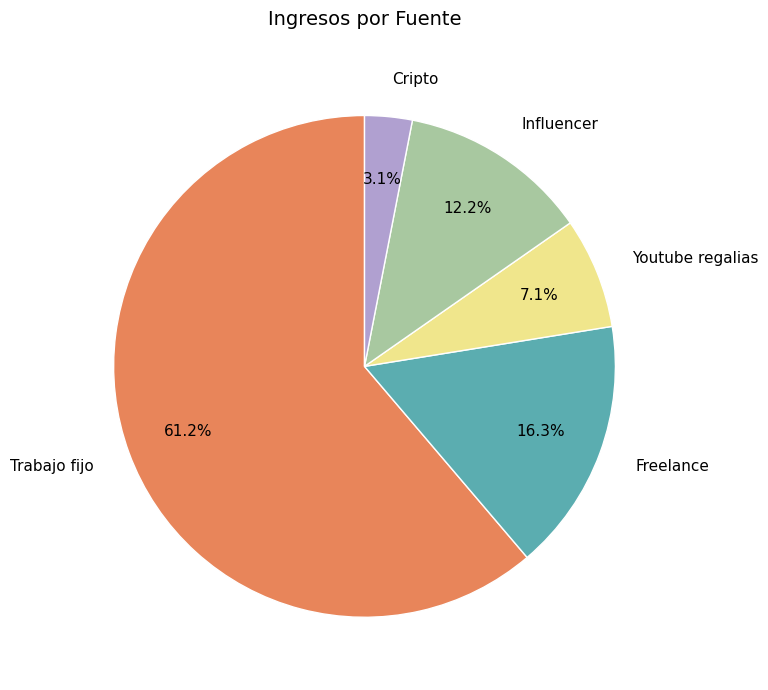

Which has a higher value, Cripto or Youtube regalias?

Youtube regalias